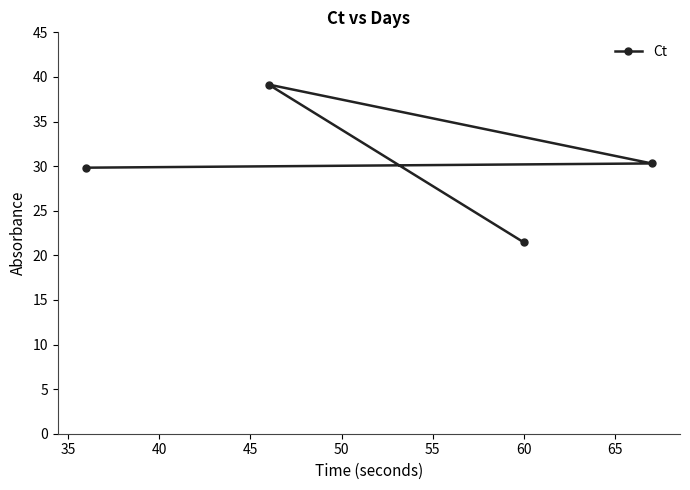

True or false: there are more than 1 points higher than both neighbors.

False